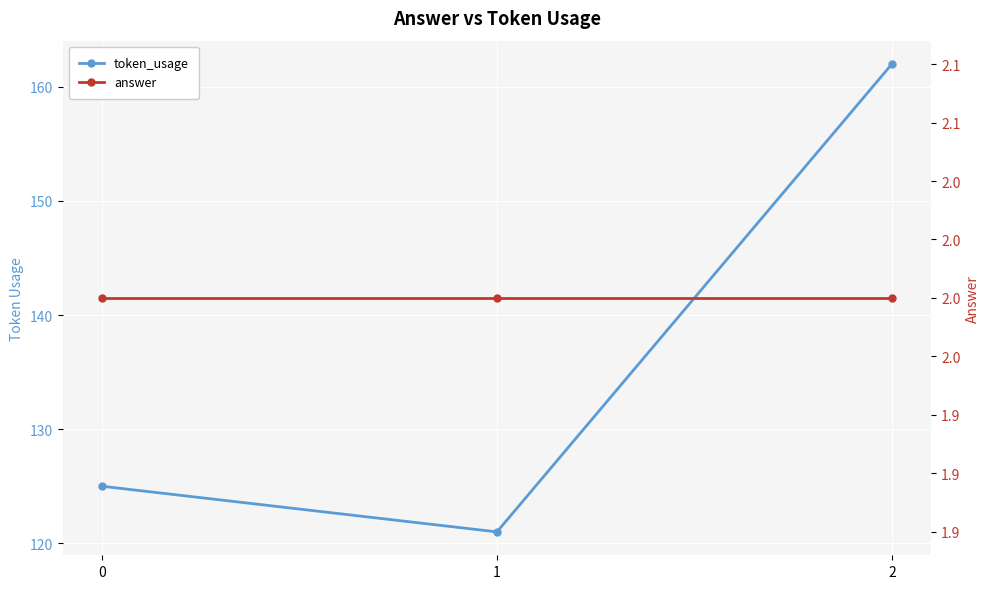

Which series has the largest total across all categories?

token_usage